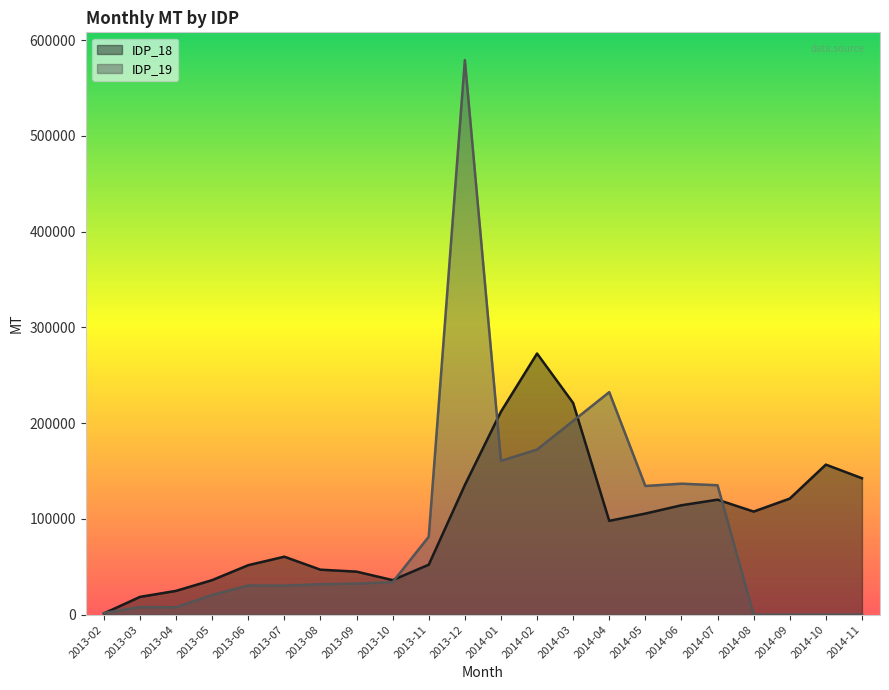

Where is the first local maximum for IDP_19?

2013-03